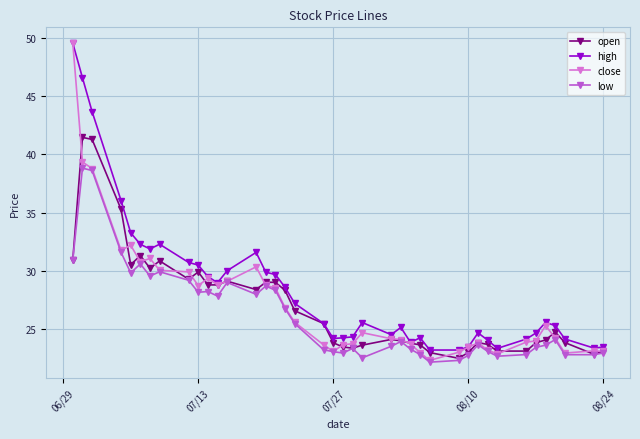

What is the maximum value for high?

49.5